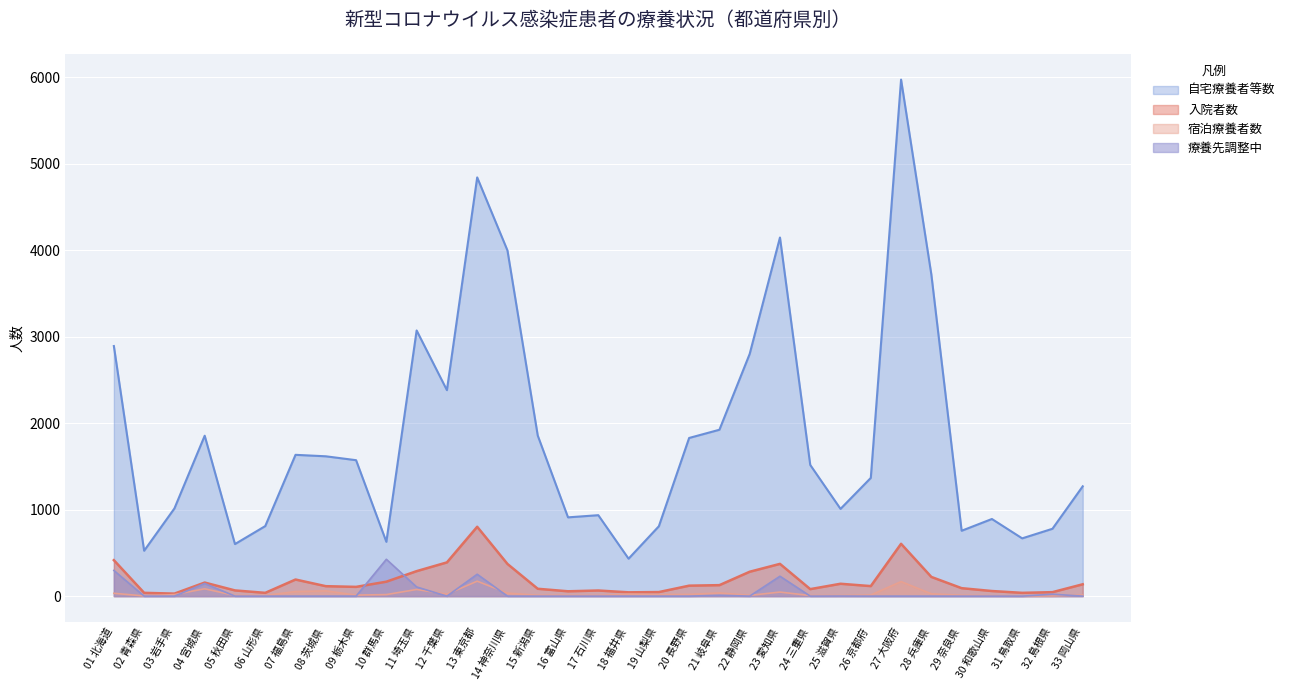

Reading left to right, what are all the values shown in this chart?

入院者数: 01 北海道=416	02 青森県=38	03 岩手県=29	04 宮城県=157	05 秋田県=66	06 山形県=38	07 福島県=192	08 茨城県=115	09 栃木県=107	10 群馬県=167	11 埼玉県=289	12 千葉県=390	13 東京都=802	14 神奈川県=372	15 新潟県=85	16 富山県=56	17 石川県=65	18 福井県=44	19 山梨県=47	20 長野県=121	21 岐阜県=127	22 静岡県=282	23 愛知県=373	24 三重県=81	25 滋賀県=143	26 京都府=116	27 大阪府=605	28 兵庫県=222	29 奈良県=92	30 和歌山県=59	31 鳥取県=38	32 島根県=46	33 岡山県=137
宿泊療養者数: 01 北海道=33	02 青森県=2	03 岩手県=18	04 宮城県=85	05 秋田県=7	06 山形県=8	07 福島県=53	08 茨城県=61	09 栃木県=12	10 群馬県=18	11 埼玉県=77	12 千葉県=22	13 東京都=173	14 神奈川県=35	15 新潟県=10	16 富山県=9	17 石川県=7	18 福井県=24	19 山梨県=18	20 長野県=20	21 岐阜県=37	22 静岡県=9	23 愛知県=47	24 三重県=7	25 滋賀県=7	26 京都府=13	27 大阪府=168	28 兵庫県=27	29 奈良県=10	30 和歌山県=4	31 鳥取県=0	32 島根県=2	33 岡山県=13
自宅療養者等数: 01 北海道=2892	02 青森県=525	03 岩手県=1014	04 宮城県=1855	05 秋田県=602	06 山形県=810	07 福島県=1634	08 茨城県=1617	09 栃木県=1572	10 群馬県=628	11 埼玉県=3072	12 千葉県=2382	13 東京都=4842	14 神奈川県=3997	15 新潟県=1857	16 富山県=911	17 石川県=936	18 福井県=433	19 山梨県=808	20 長野県=1829	21 岐阜県=1924	22 静岡県=2801	23 愛知県=4147	24 三重県=1517	25 滋賀県=1009	26 京都府=1367	27 大阪府=5973	28 兵庫県=3719	29 奈良県=756	30 和歌山県=892	31 鳥取県=668	32 島根県=779	33 岡山県=1270
療養先調整中: 01 北海道=297	02 青森県=0	03 岩手県=0	04 宮城県=146	05 秋田県=0	06 山形県=0	07 福島県=0	08 茨城県=0	09 栃木県=0	10 群馬県=426	11 埼玉県=106	12 千葉県=0	13 東京都=253	14 神奈川県=0	15 新潟県=0	16 富山県=0	17 石川県=0	18 福井県=0	19 山梨県=0	20 長野県=0	21 岐阜県=10	22 静岡県=0	23 愛知県=230	24 三重県=0	25 滋賀県=1	26 京都府=0	27 大阪府=0	28 兵庫県=0	29 奈良県=0	30 和歌山県=0	31 鳥取県=0	32 島根県=22	33 岡山県=0